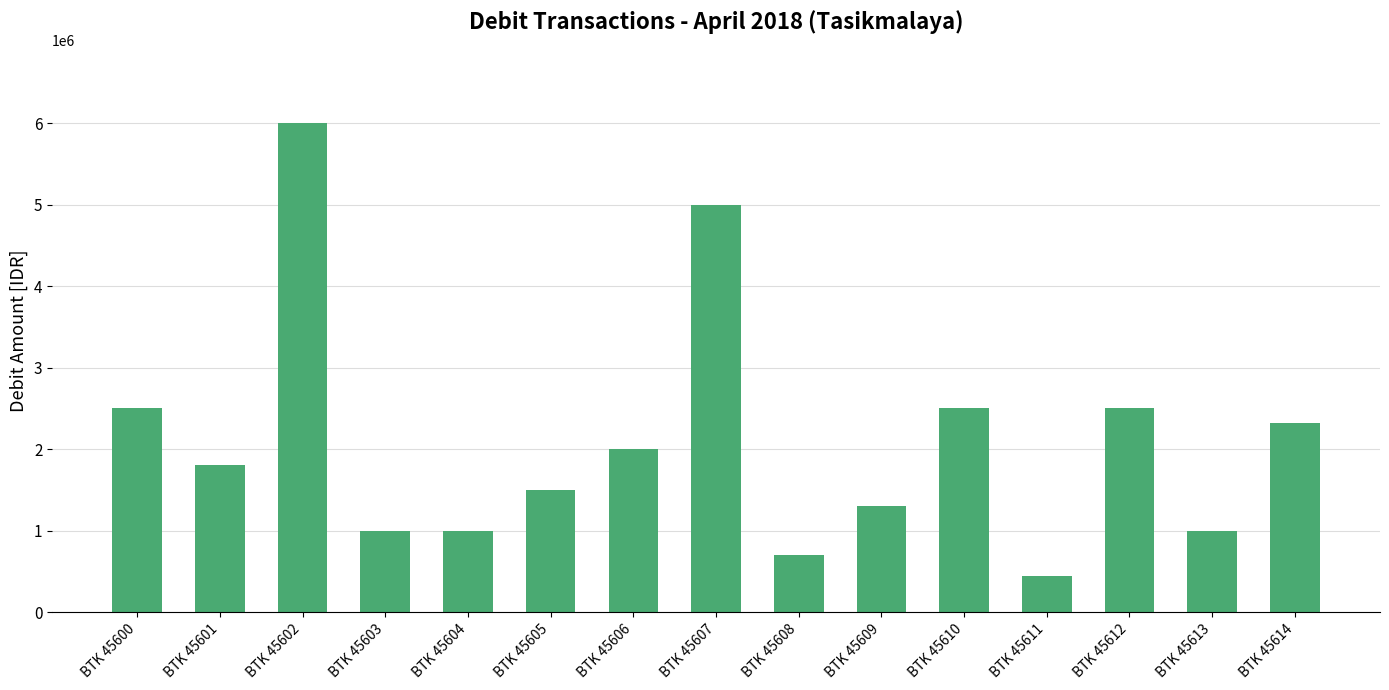

Between BTK 45604 and BTK 45607, which is larger?

BTK 45607